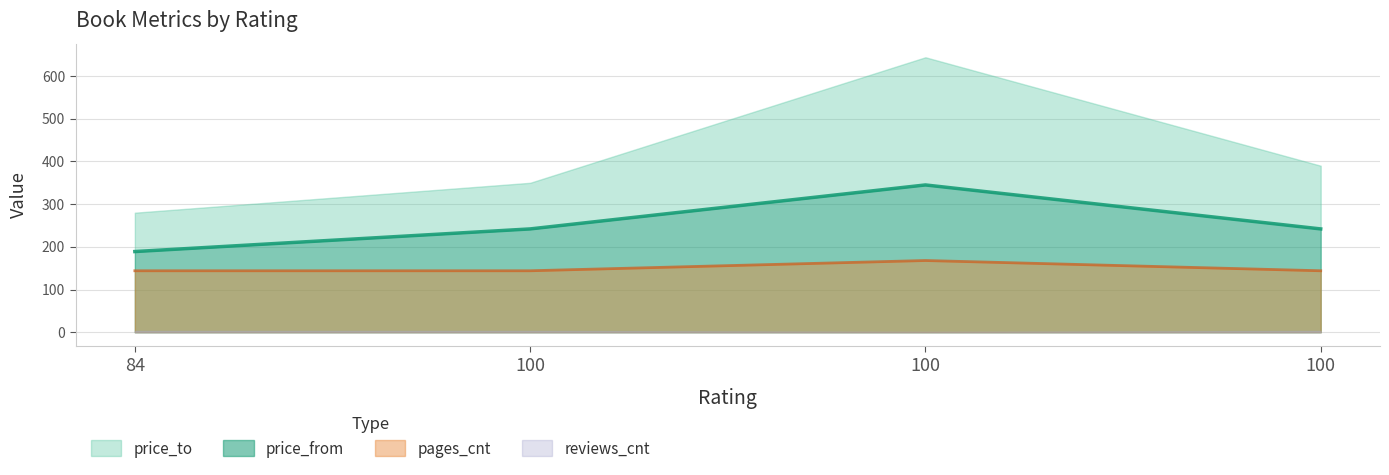

Rank the categories by reviews_cnt value from lowest to highest.

84, 100, 100, 100